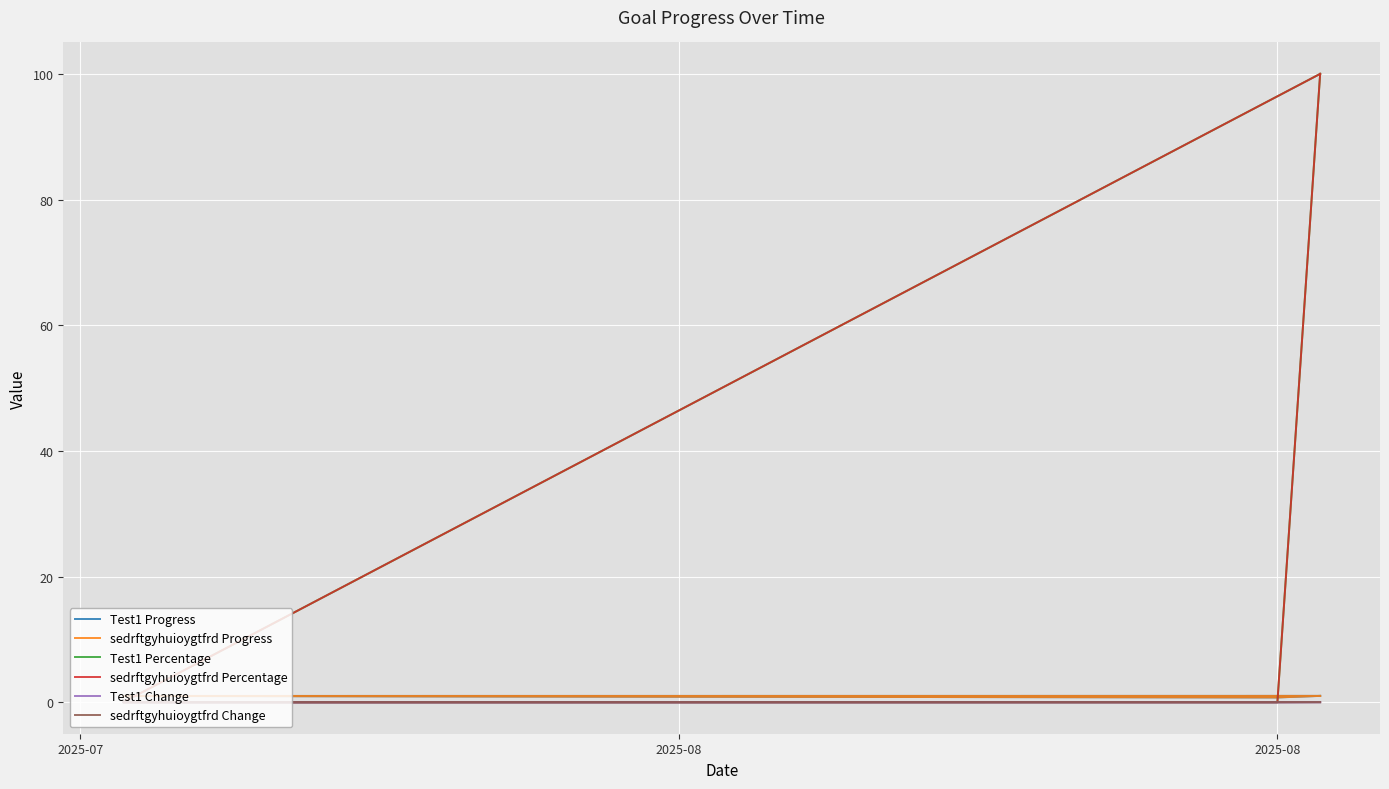

True or false: sedrftgyhuioygtfrd Percentage and sedrftgyhuioygtfrd Change cross at least once.

False